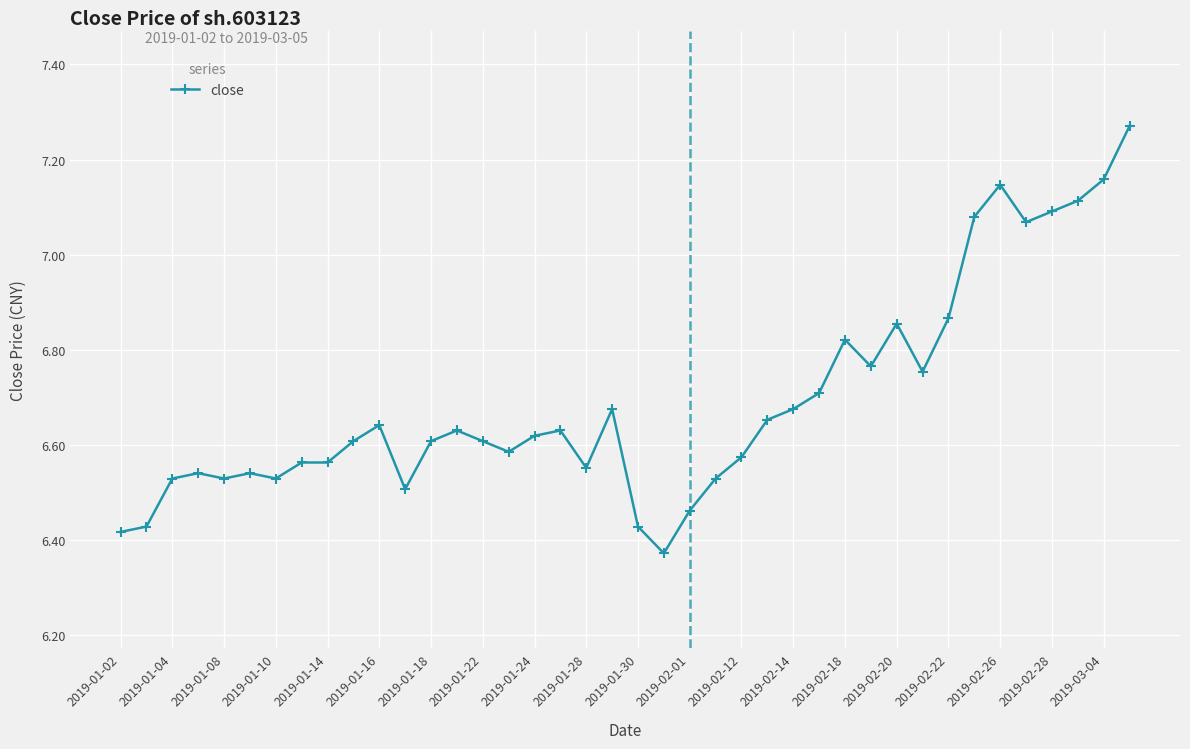

What is the difference between the second highest and second lowest values?

0.7